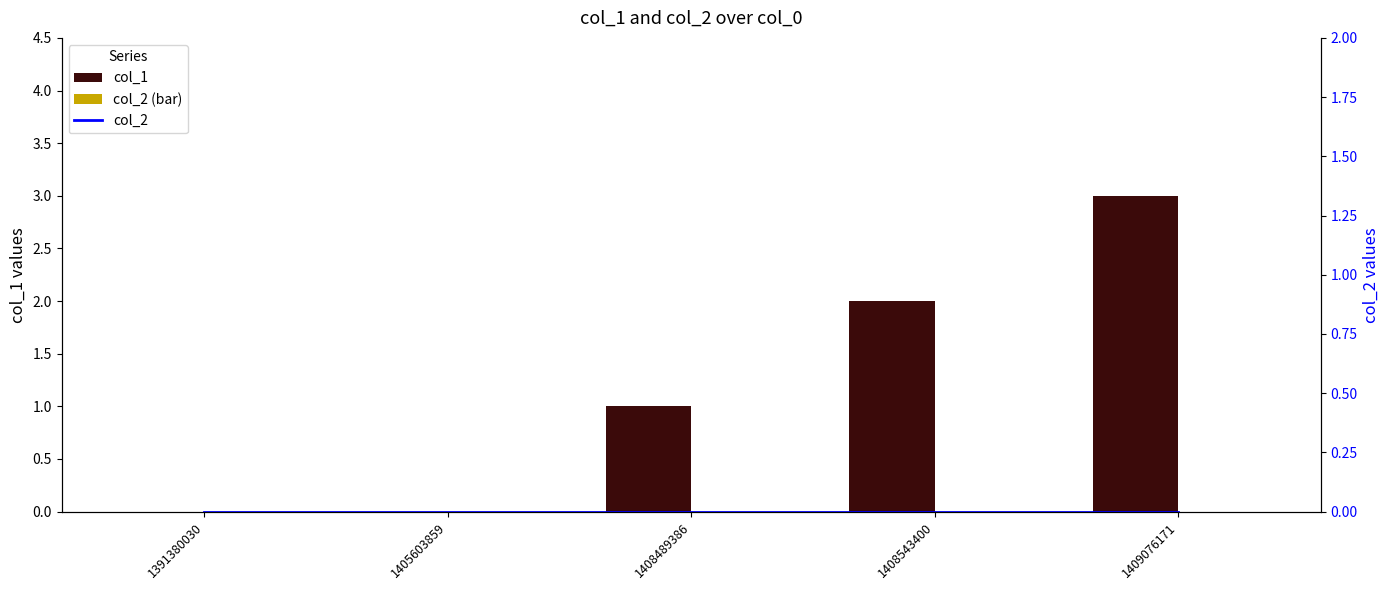

At how many categories does at least one series exceed 2?

1